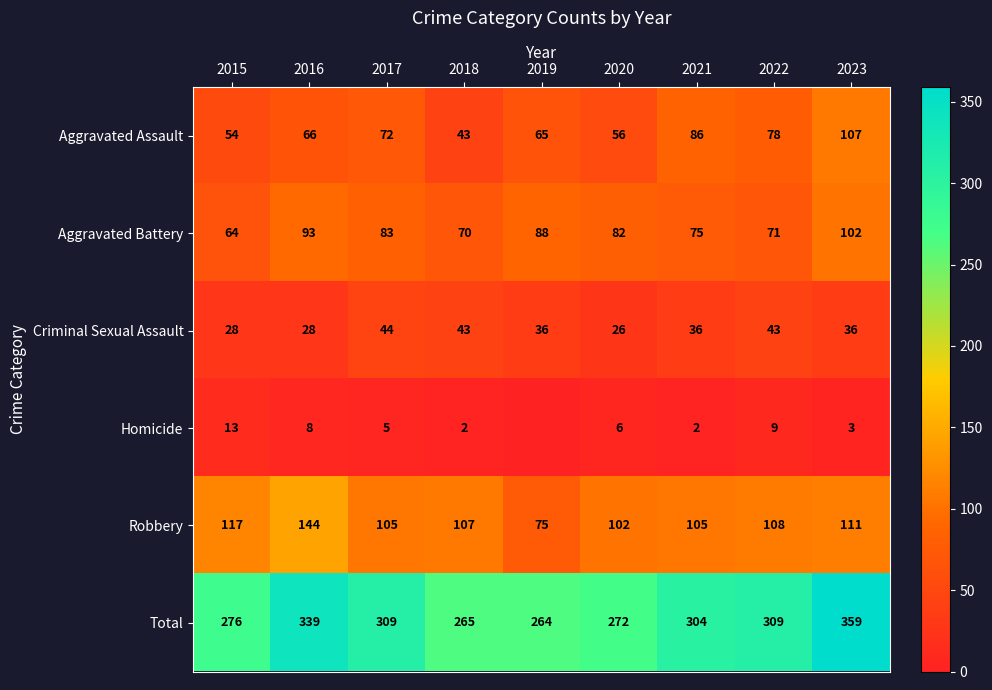

Rank the categories by Aggravated Battery value from lowest to highest.

2015, 2018, 2022, 2021, 2020, 2017, 2019, 2016, 2023